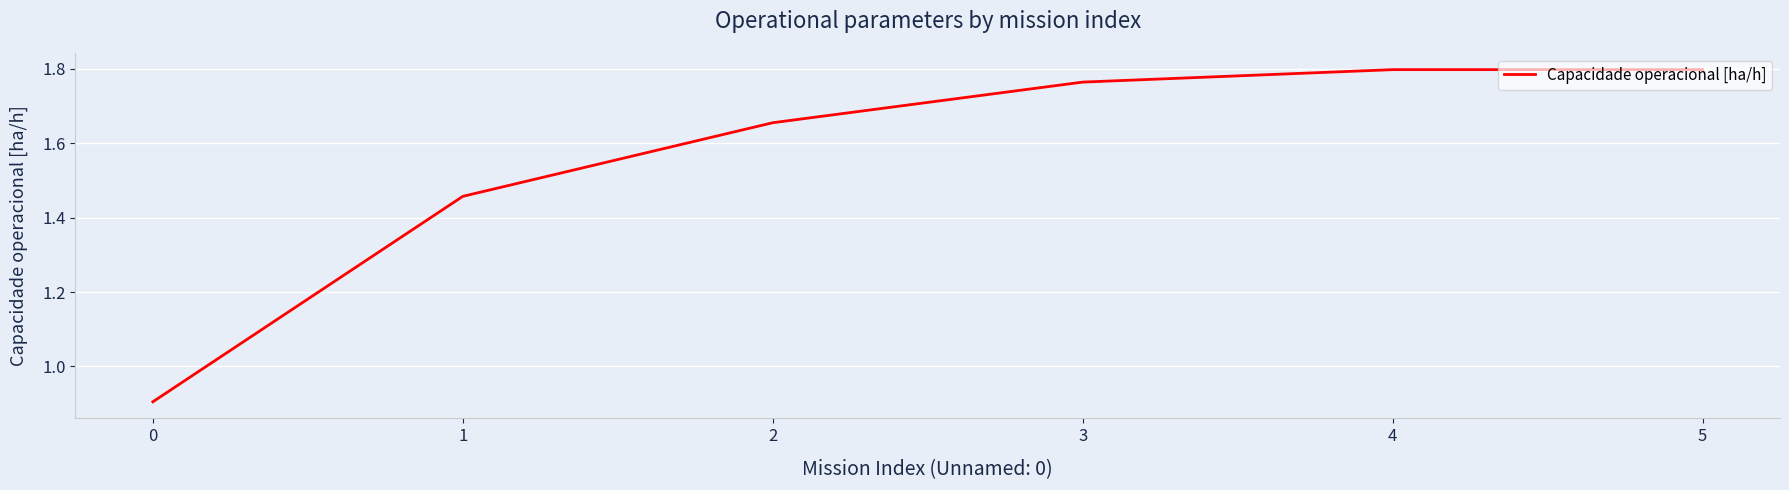

Approximately how many times larger is the value at 5 compared to 2?

1.1